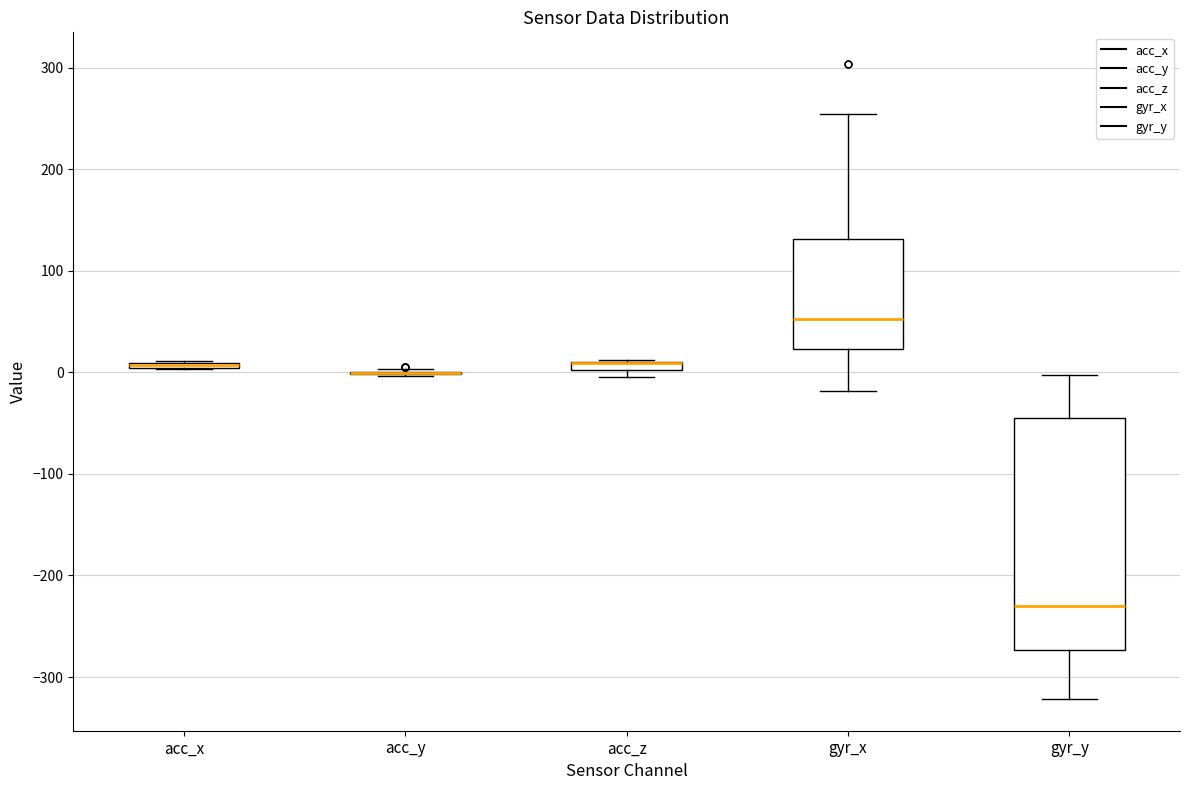

Which box is the tallest, from its lower edge to its upper edge?

gyr_y